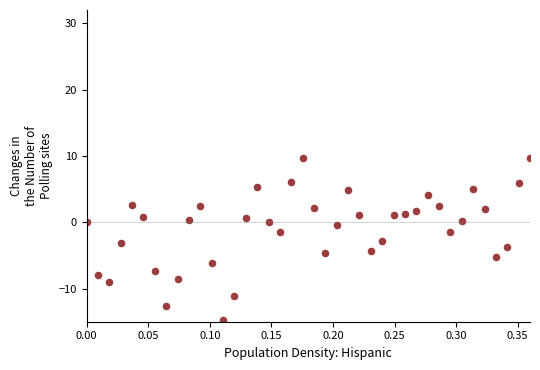

What is the range of X values (max minus min)?

0.4